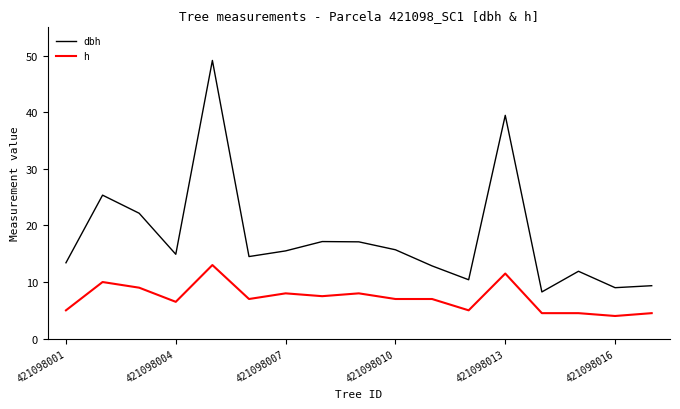

What is the highest value of the h series?

13.0